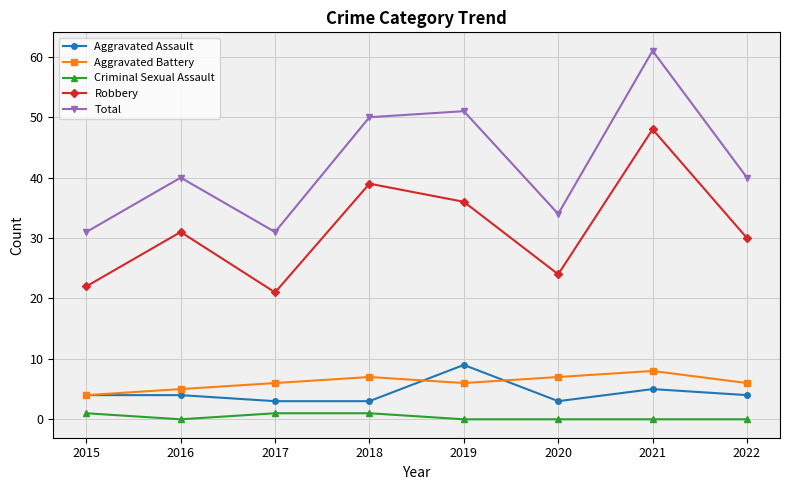

Where is the first local maximum for Total?

2016